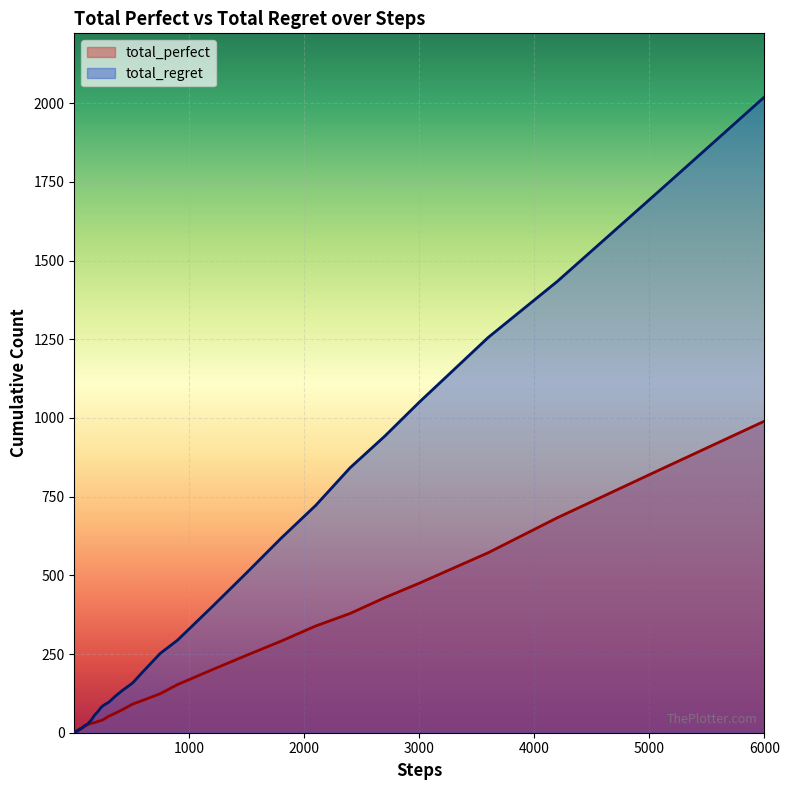

Reading right to left, list all the values displayed in this chart.

total_perfect: 990	837	683	572	475	429	379	339	291	246	200	153	124	103	91	73	62	52	45	39	36	32	30	26	19	17	14	11	10	9	7	6	6	5	4	4	3	3	2	1
total_regret: 2020	1726	1434	1256	1050	942	842	722	618	508	400	294	252	194	158	134	116	96	90	82	68	56	40	28	22	16	12	12	8	6	6	6	4	4	4	2	2	0	0	0